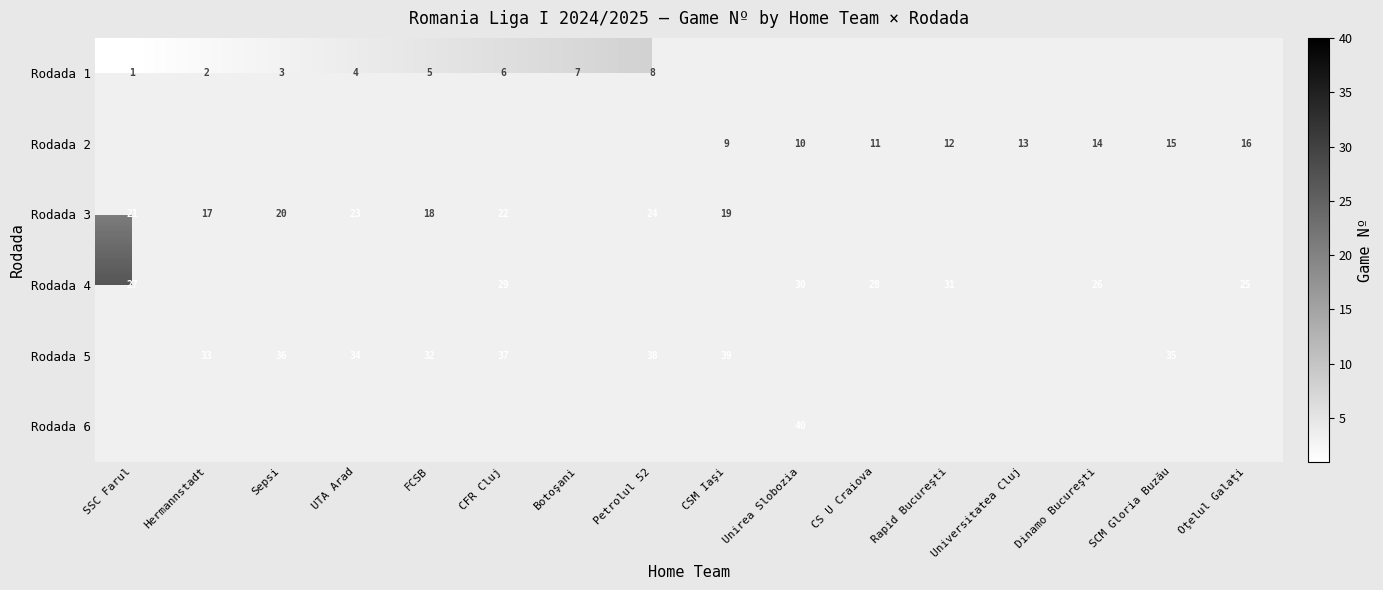

True or false: Rodada 2 has a value of 4 at Dinamo Bucureşti.

False